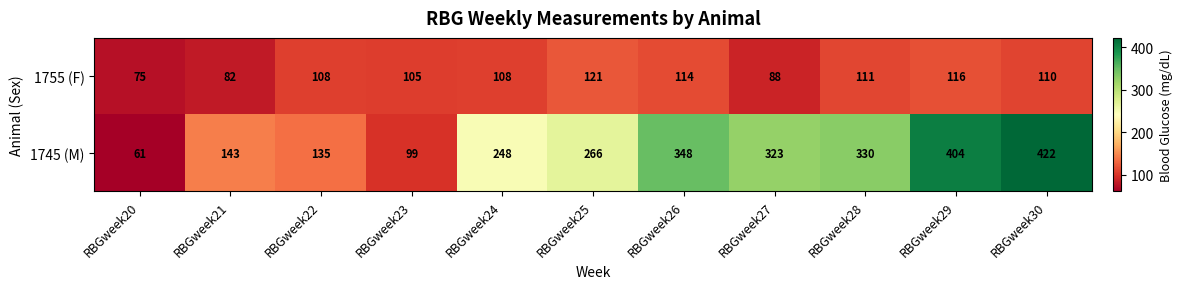

Reading left to right, transcribe all the data shown in this chart.

1755 (F): RBGweek20=75	RBGweek21=82	RBGweek22=108	RBGweek23=105	RBGweek24=108	RBGweek25=121	RBGweek26=114	RBGweek27=88	RBGweek28=111	RBGweek29=116	RBGweek30=110
1745 (M): RBGweek20=61	RBGweek21=143	RBGweek22=135	RBGweek23=99	RBGweek24=248	RBGweek25=266	RBGweek26=348	RBGweek27=323	RBGweek28=330	RBGweek29=404	RBGweek30=422